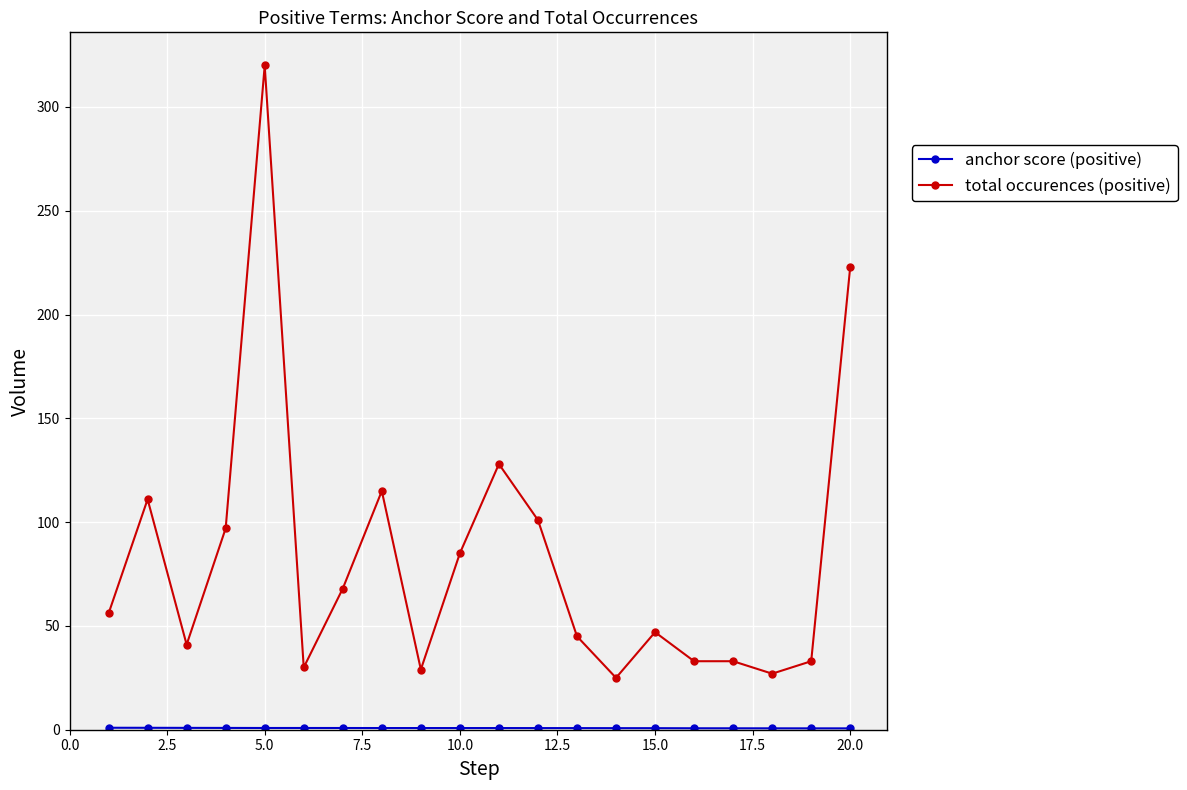

Which series has the widest spread of values?

total occurences (positive)